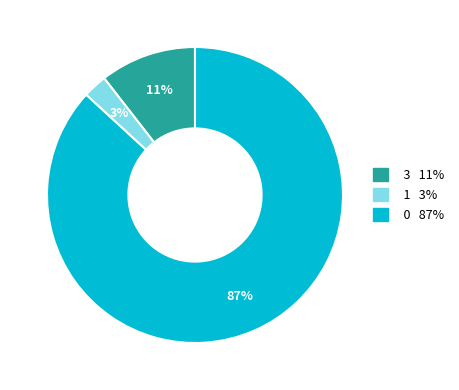

How many slices are in this pie chart?

3